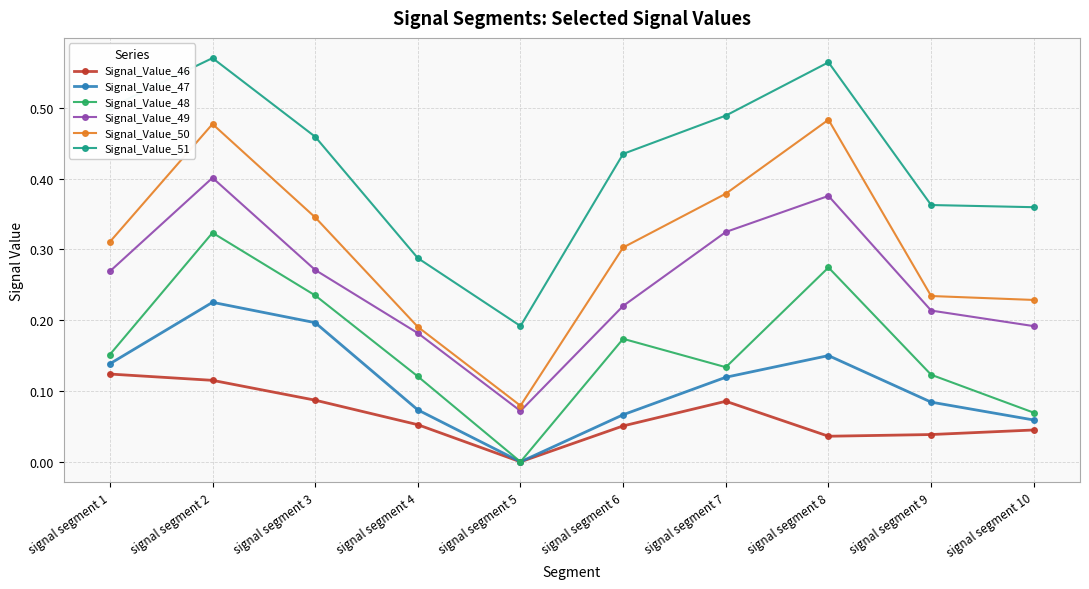

True or false: Signal_Value_51 has a value of 0.9 at signal segment 8.

False